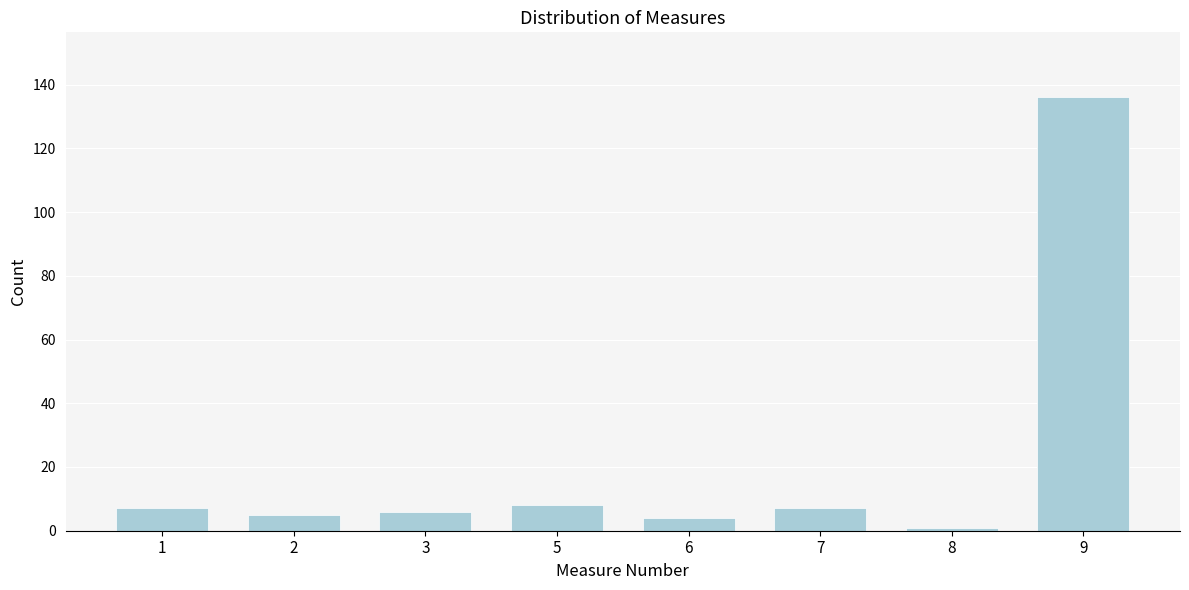

Reading left to right, transcribe all the data shown in this chart.

7	5	6	8	4	7	1	136